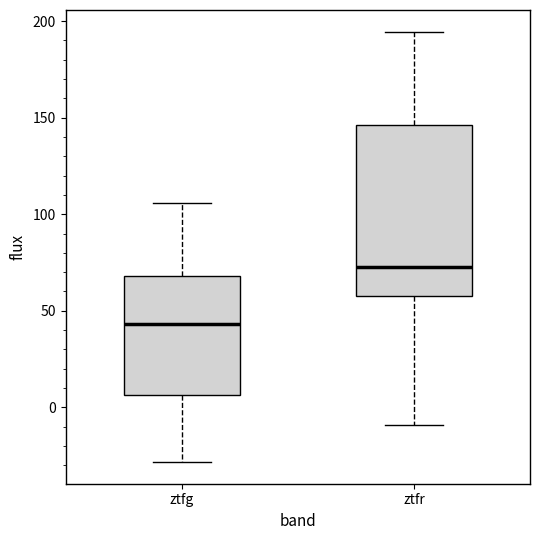

Reading left to right, read every box against the y-axis: the position of its median line, the range the box covers, and the ends of its whiskers. The values are not printed on the chart, so give them approximately, as read against the axis.

ztfg: median 45, box 5 to 70, whiskers -30 to 105
ztfr: median 75, box 60 to 145, whiskers -10 to 195